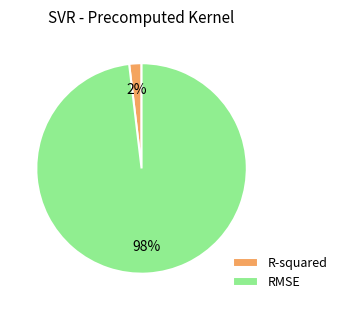

Rank the categories by value from lowest to highest.

R-squared, RMSE